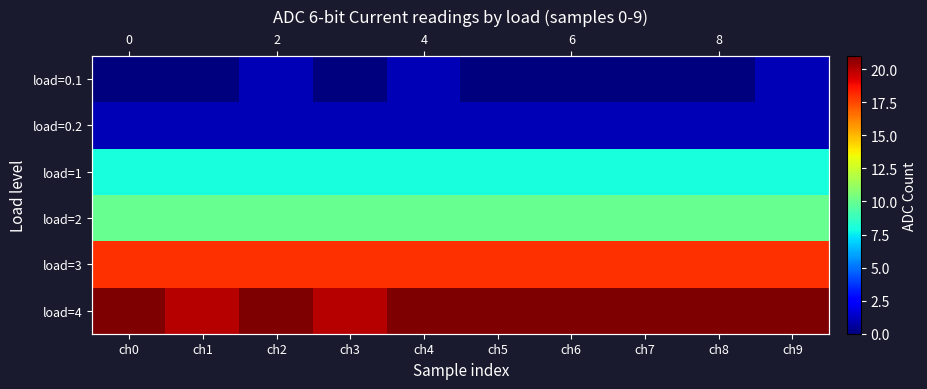

Is the value of load=1 at ch4 greater than the value of load=2 at ch6?

No